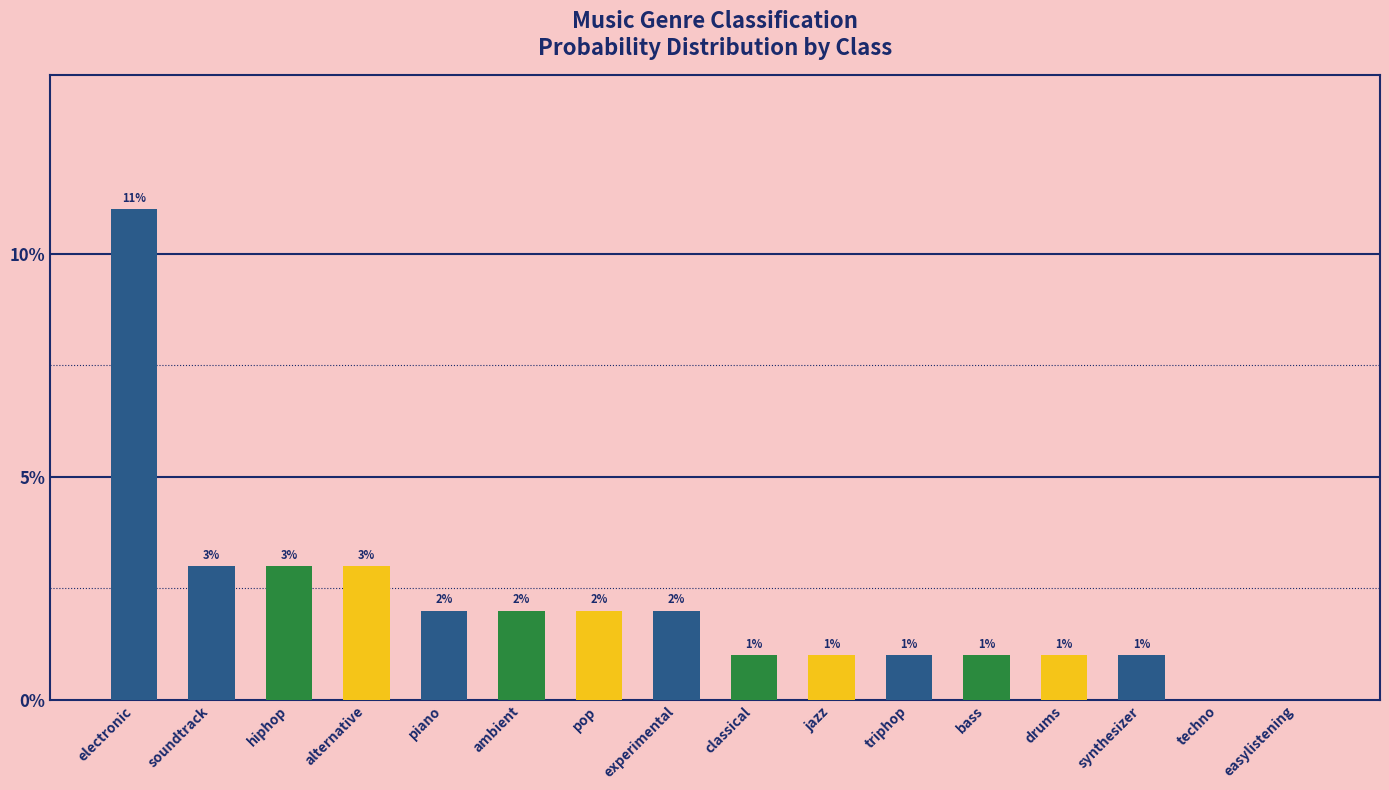

What is the label of the 1st bar from the right?

easylistening